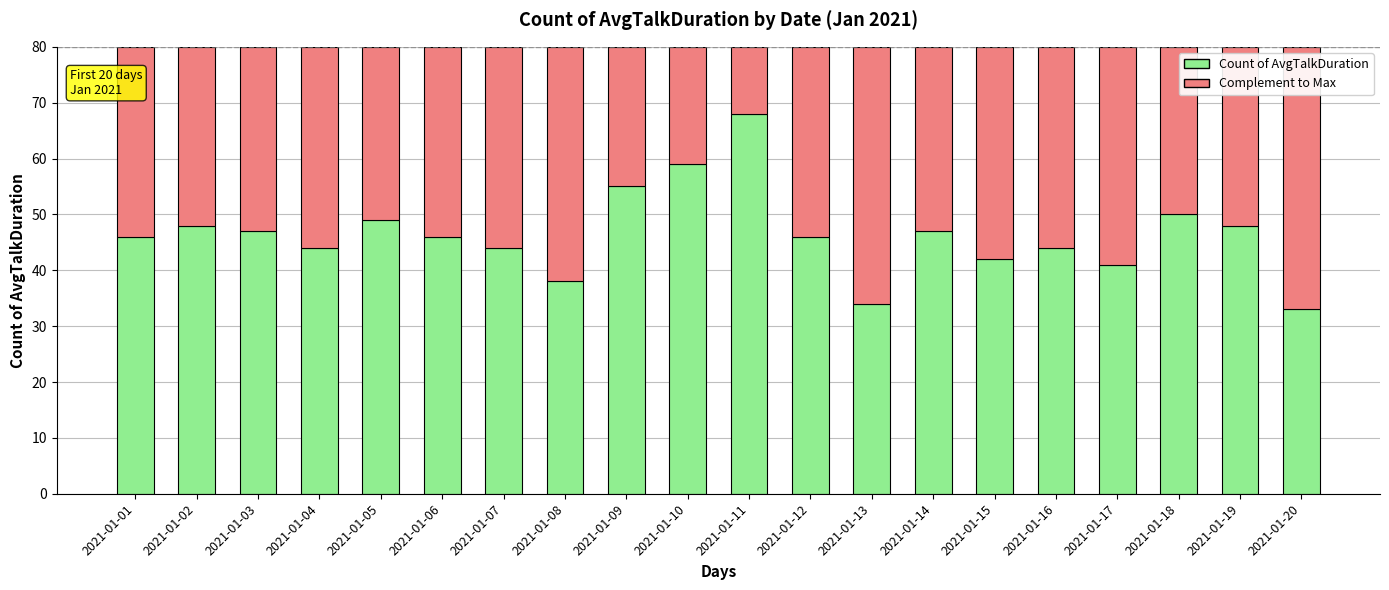

What is the total value across all series at 2021-01-05?

80